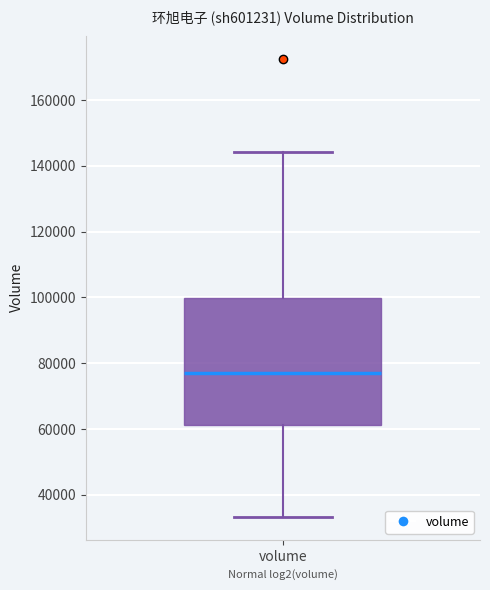

Read this box plot against the y-axis: the position of the median line, the range covered by the box, and the ends of both whiskers. The values are not printed on the chart, so give them approximately, as read against the axis.

median 76000, box 62000 to 100000, whiskers 34000 to 144000